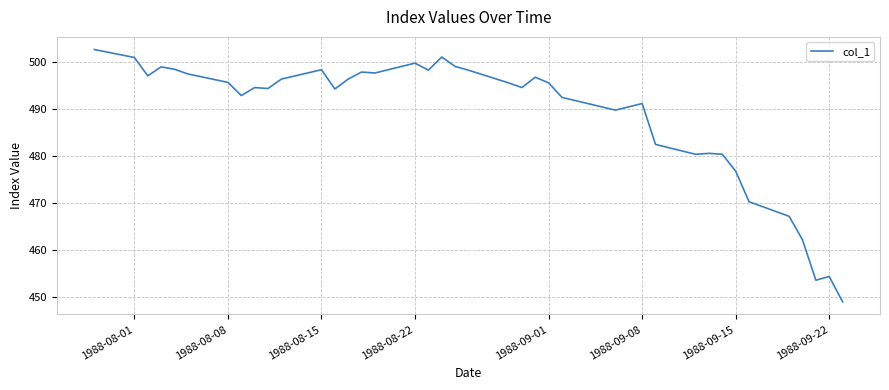

Does the chart display data point markers on the line(s)?

No